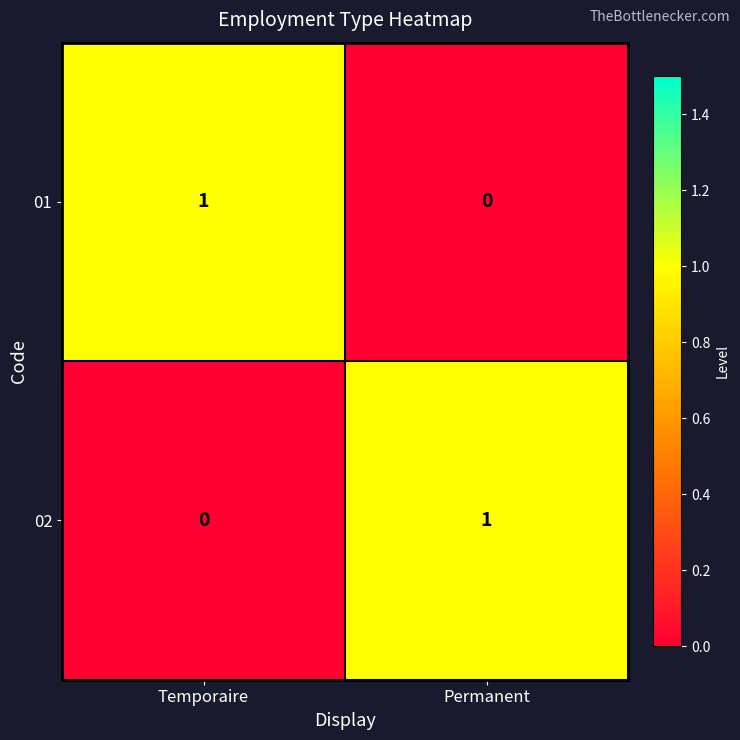

Reading left to right, list all the values displayed in this chart.

01: Temporaire=1	Permanent=0
02: Temporaire=0	Permanent=1